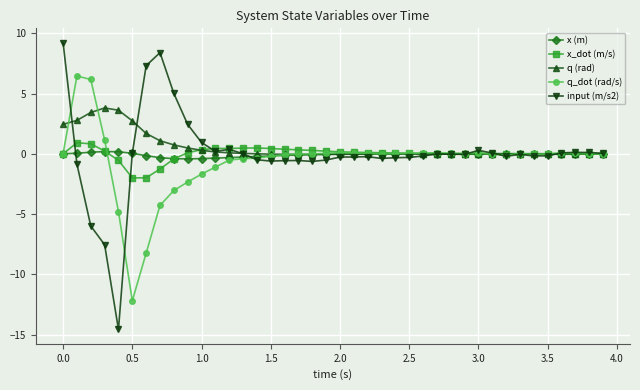

Which series has the largest range (max minus min)?

input (m/s2)